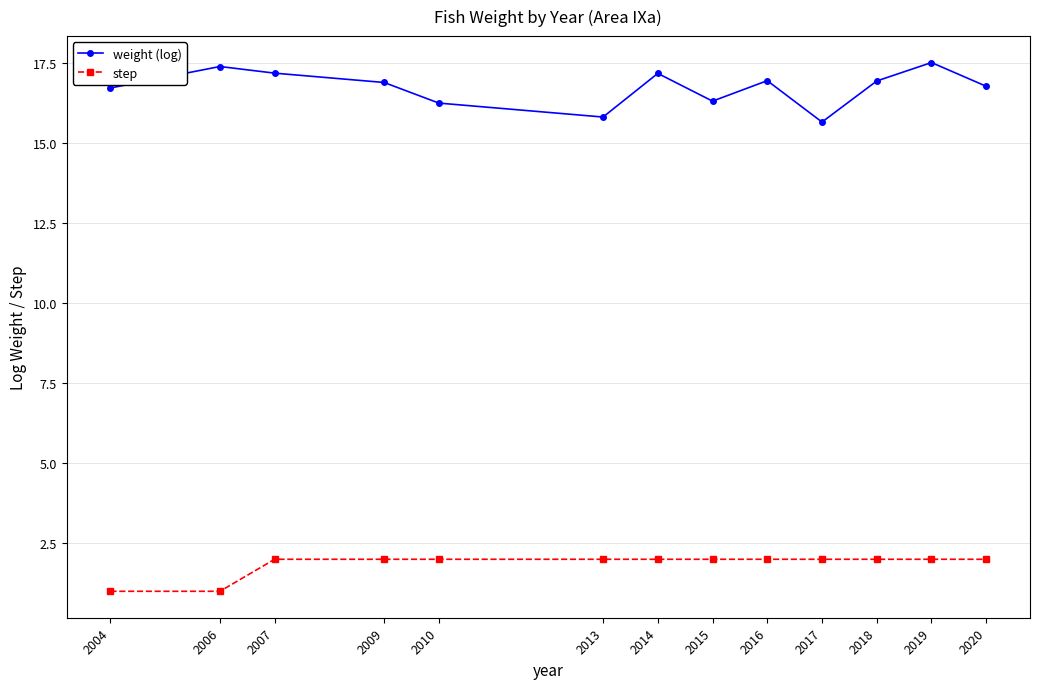

True or false: weight (log) and step intersect in this chart.

False